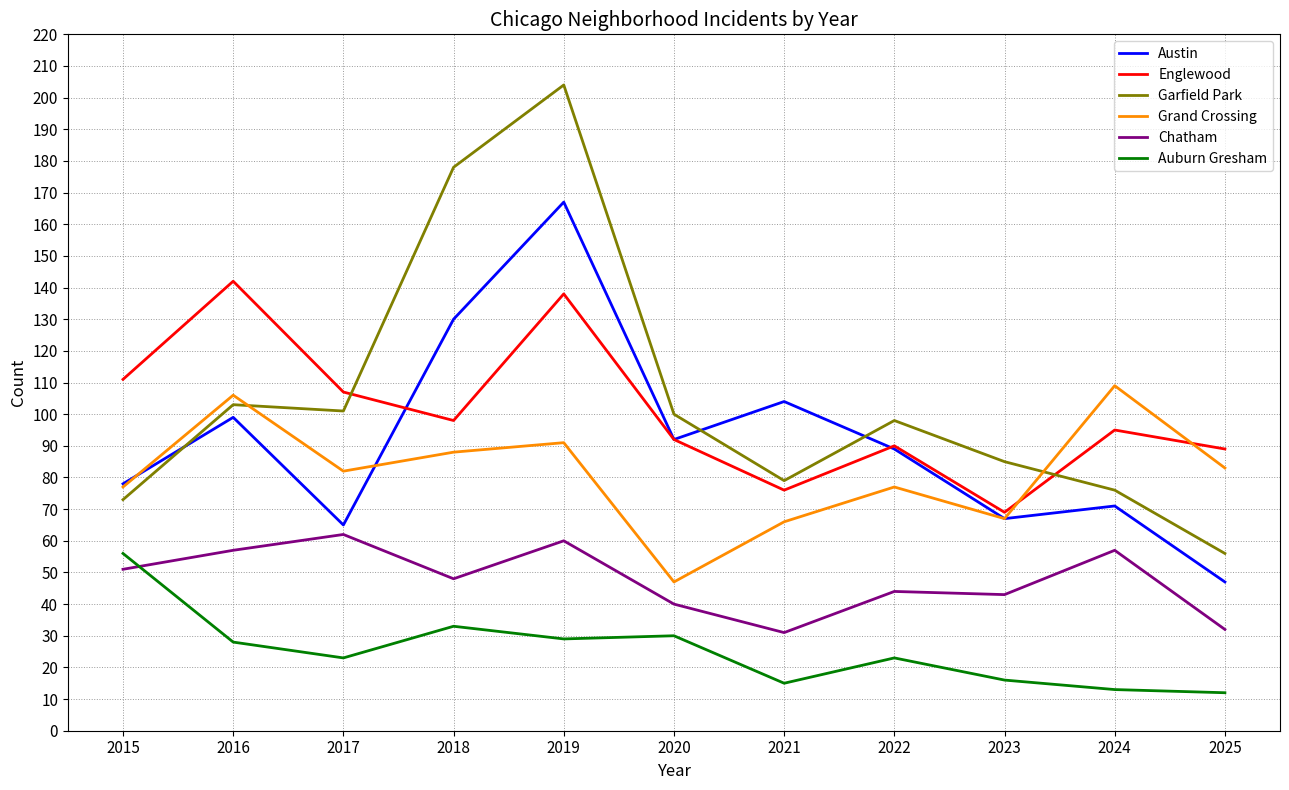

Which series has the largest total across all categories?

Garfield Park